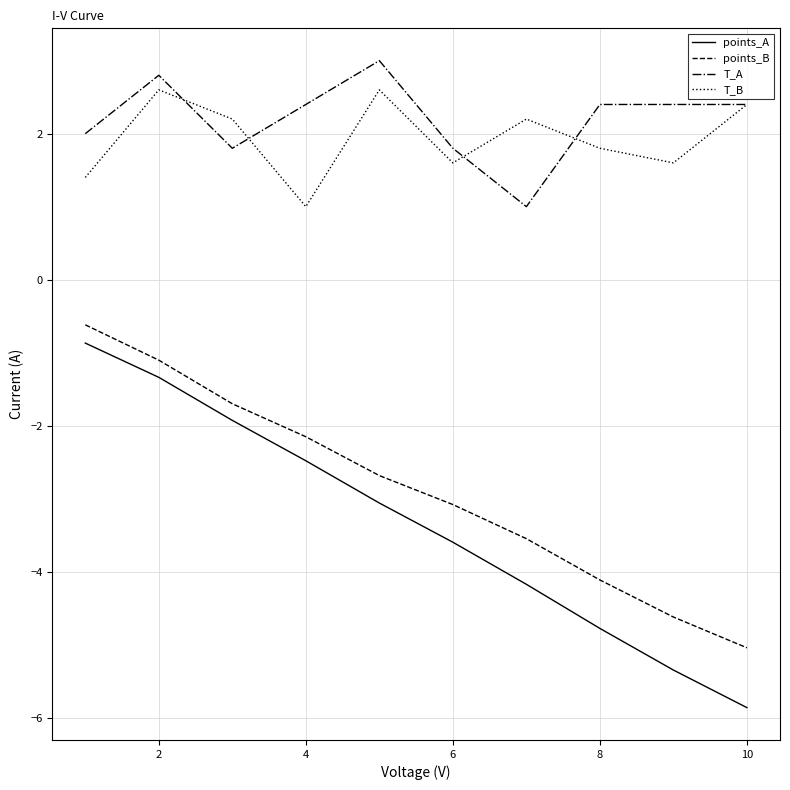

What are all the series names shown in the legend?

points_A, points_B, T_A, T_B